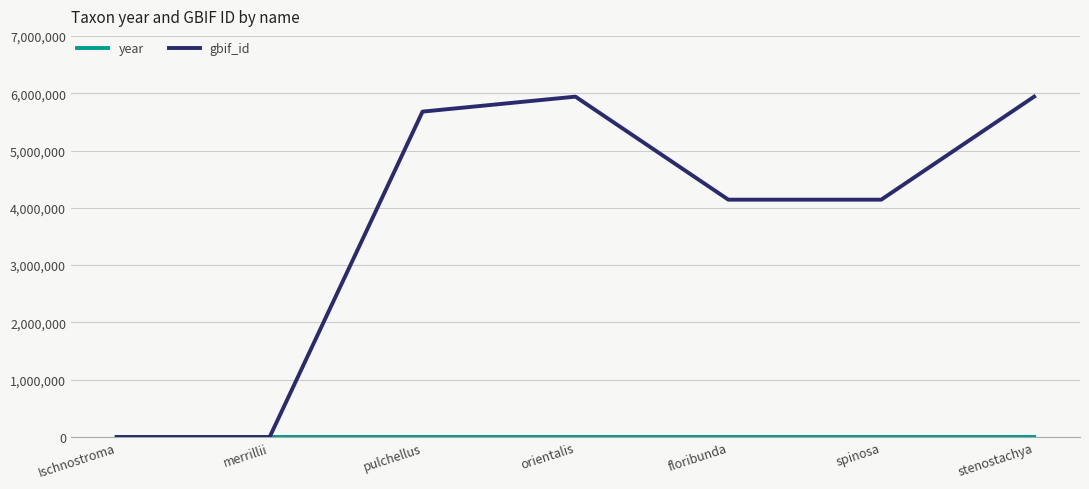

The gbif_id series shows 0 at merrillii. True or false?

True